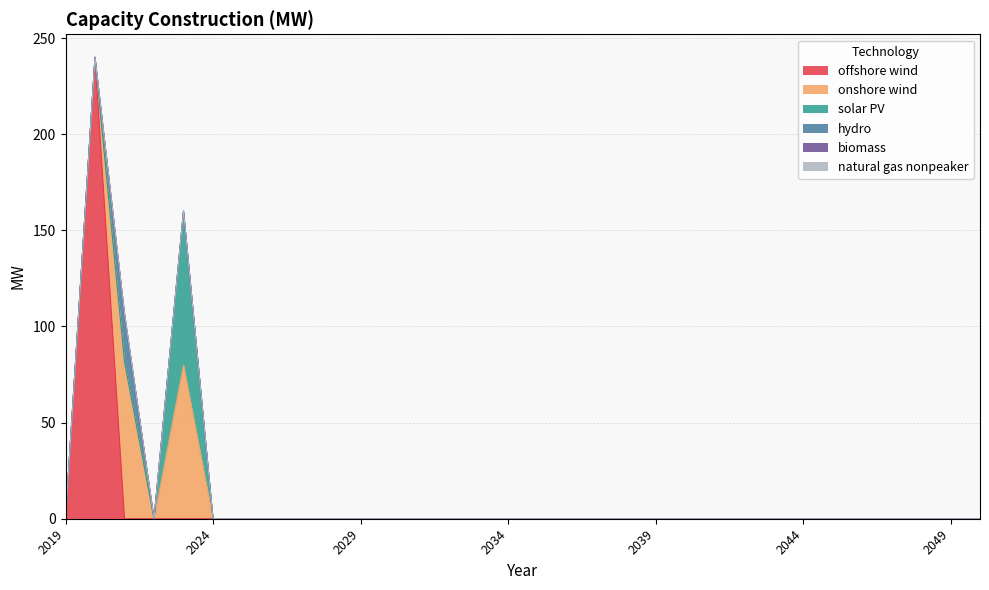

The solar PV series shows 47.3 at 2044. True or false?

False